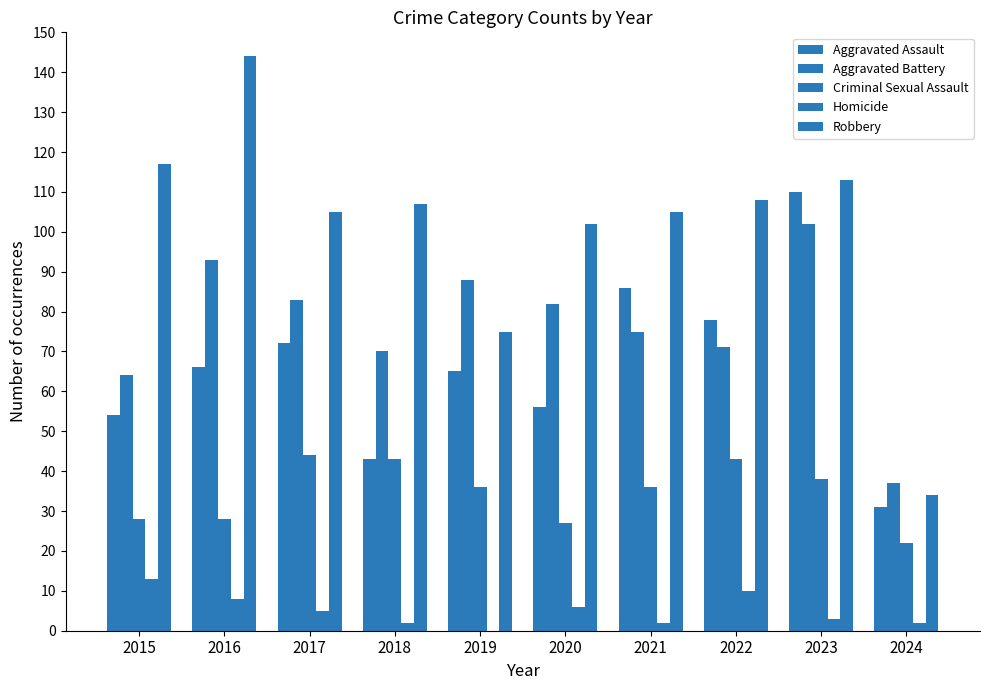

How many data points does each series have?

10